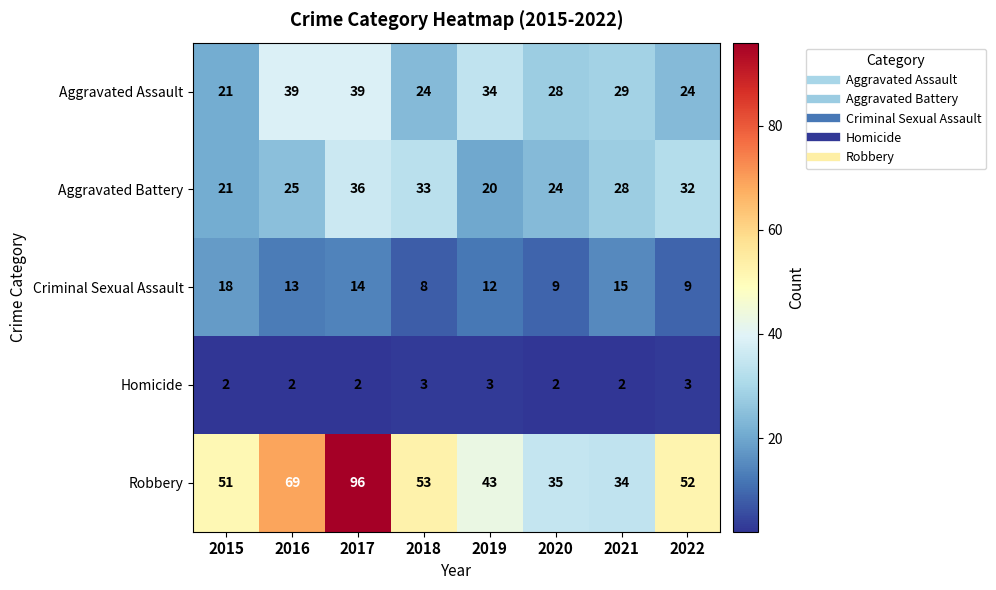

How many Criminal Sexual Assault values are between 9 and 15?

6